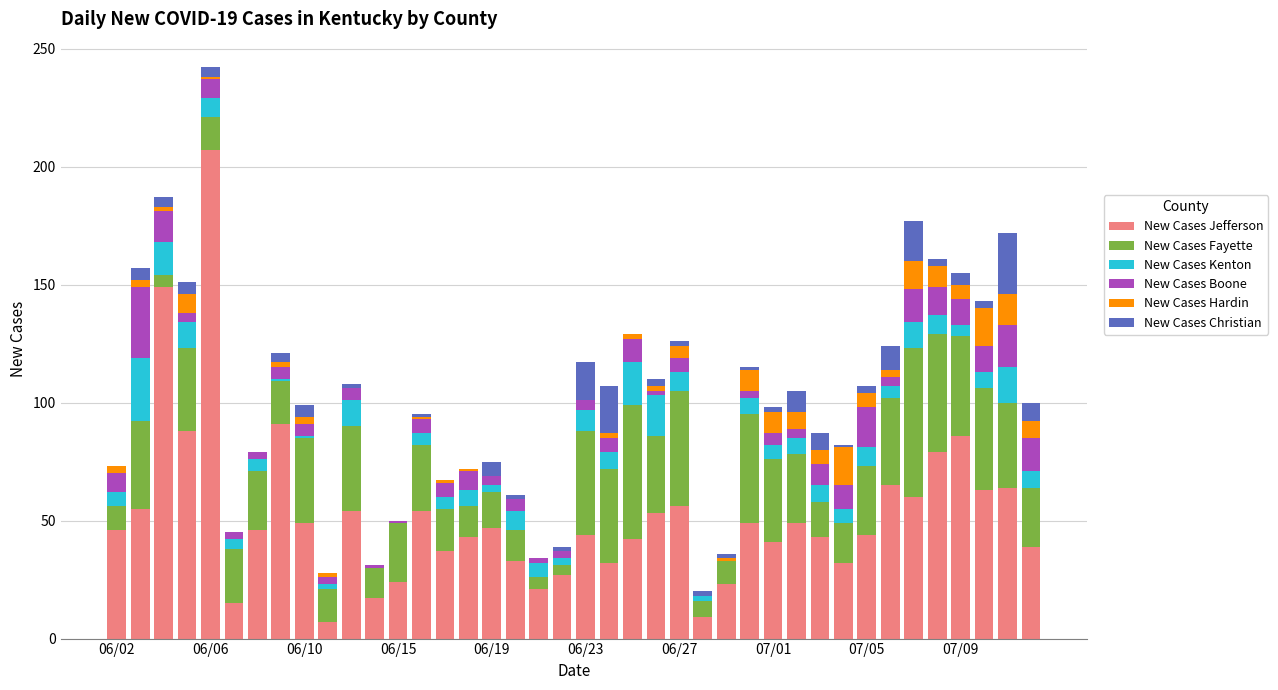

Count the number of categories in the chart.

40